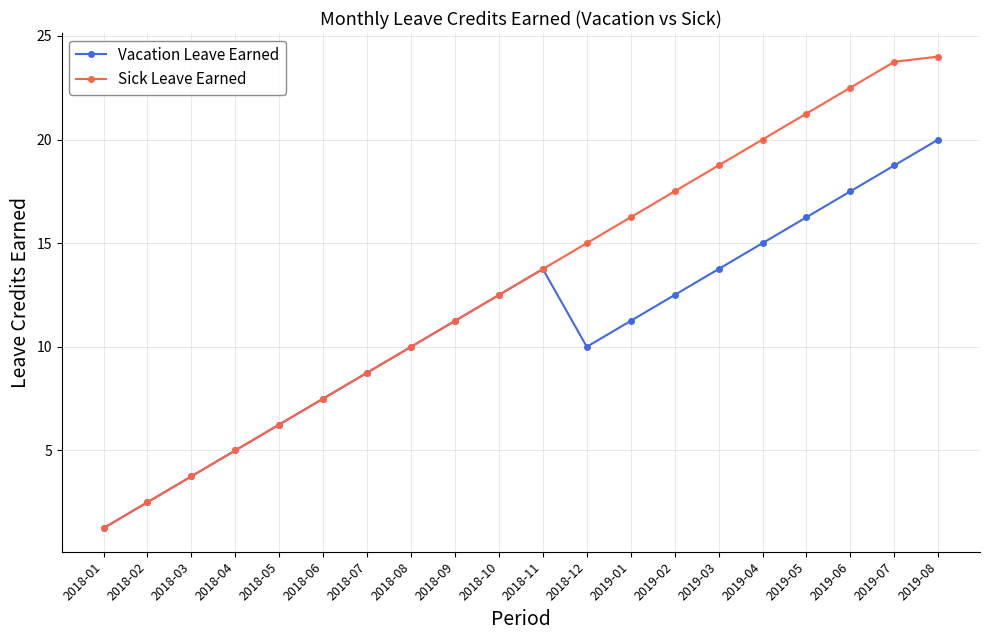

Rank the categories by Sick Leave Earned value from highest to lowest.

2019-08, 2019-07, 2019-06, 2019-05, 2019-04, 2019-03, 2019-02, 2019-01, 2018-12, 2018-11, 2018-10, 2018-09, 2018-08, 2018-07, 2018-06, 2018-05, 2018-04, 2018-03, 2018-02, 2018-01